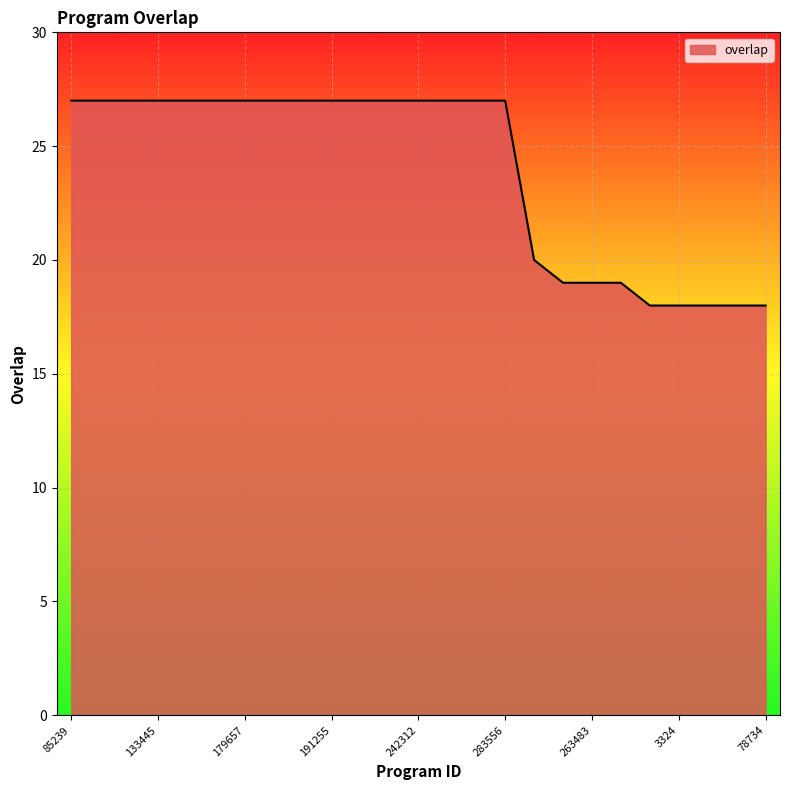

Reading left to right, extract all data points from this chart.

27	27	27	27	27	27	27	27	27	27	27	27	27	27	27	27	20	19	19	19	18	18	18	18	18